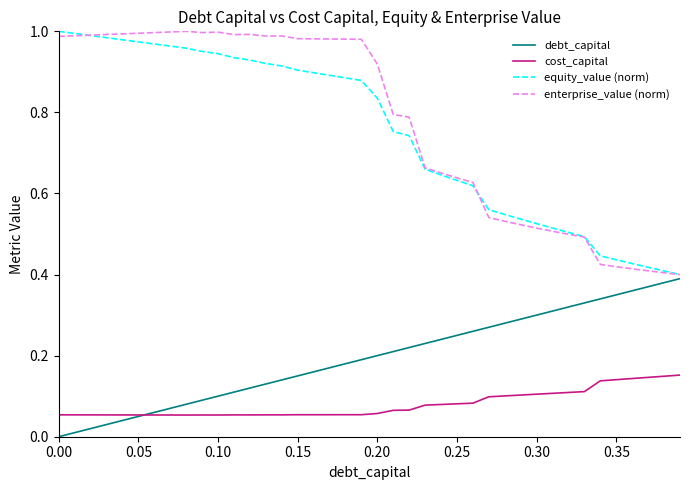

True or false: equity_value (norm) and cost_capital cross at least once.

False